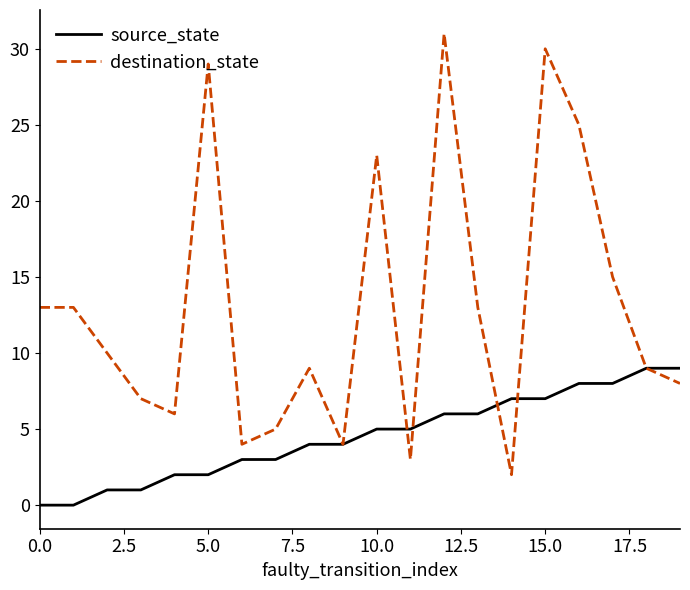

Reading left to right, transcribe all the data shown in this chart.

source_state: 0	0	1	1	2	2	3	3	4	4	5	5	6	6	7	7	8	8	9	9
destination_state: 13	13	10	7	6	29	4	5	9	4	23	3	31	13	2	30	25	15	9	8